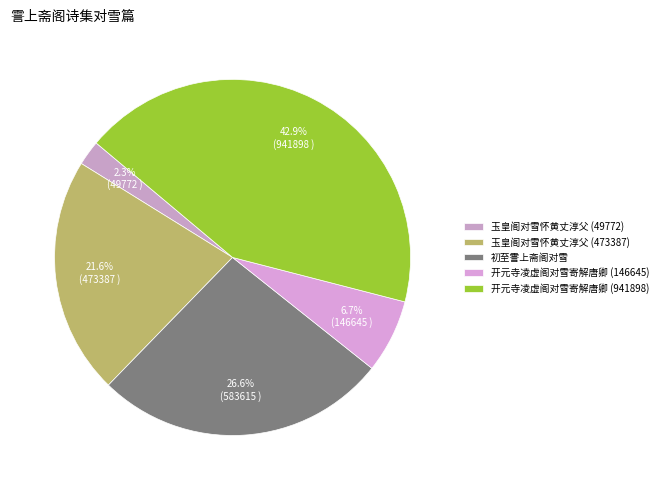

Does 开元寺凌虚阁对雪寄解唐卿 (146645) represent more than half of the total?

No